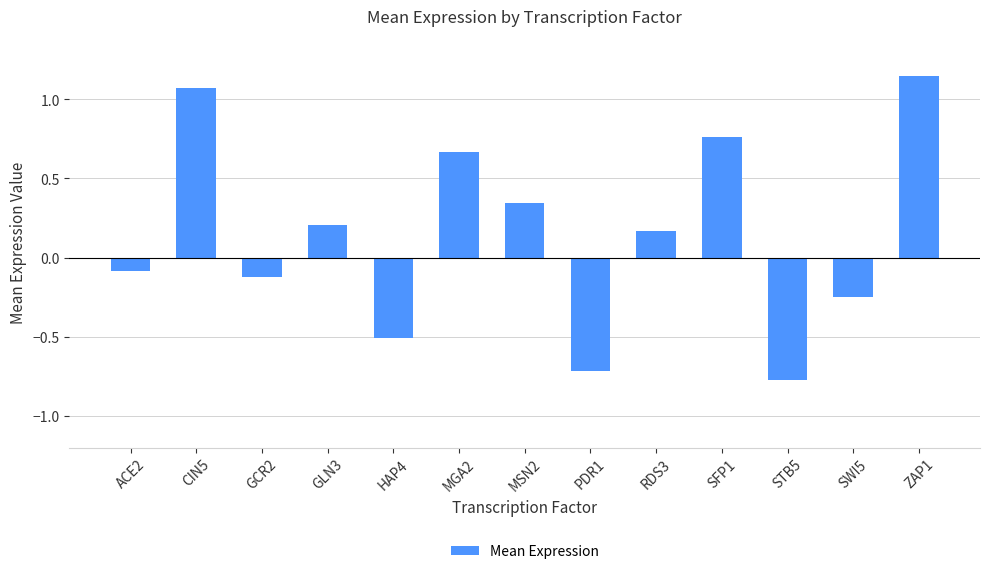

At which label does the data first exceed 0?

CIN5